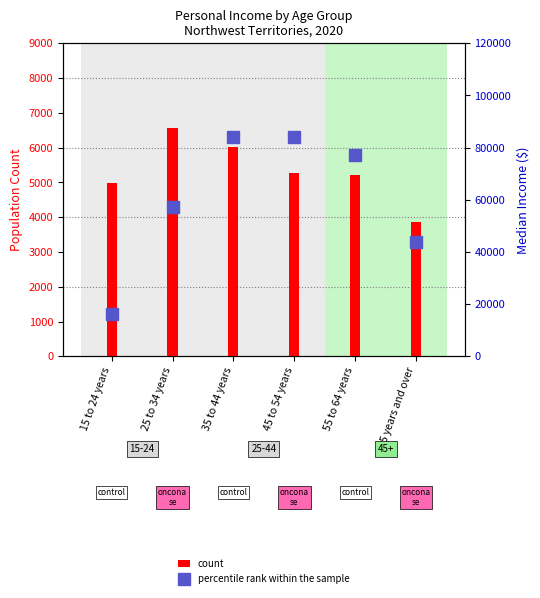

What is the difference between the percentile rank within the sample values at 35 to 44 years and 25 to 34 years?

26800